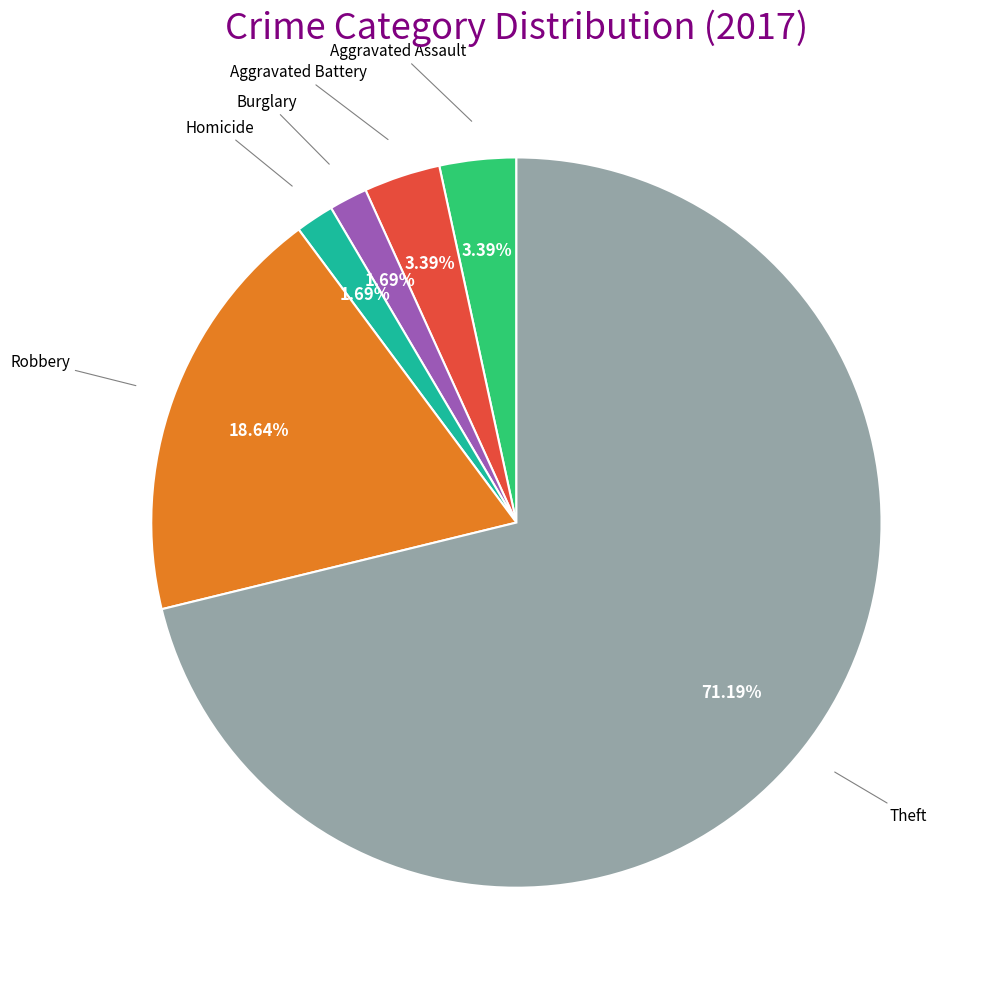

Which slice represents more than half of the pie?

Theft